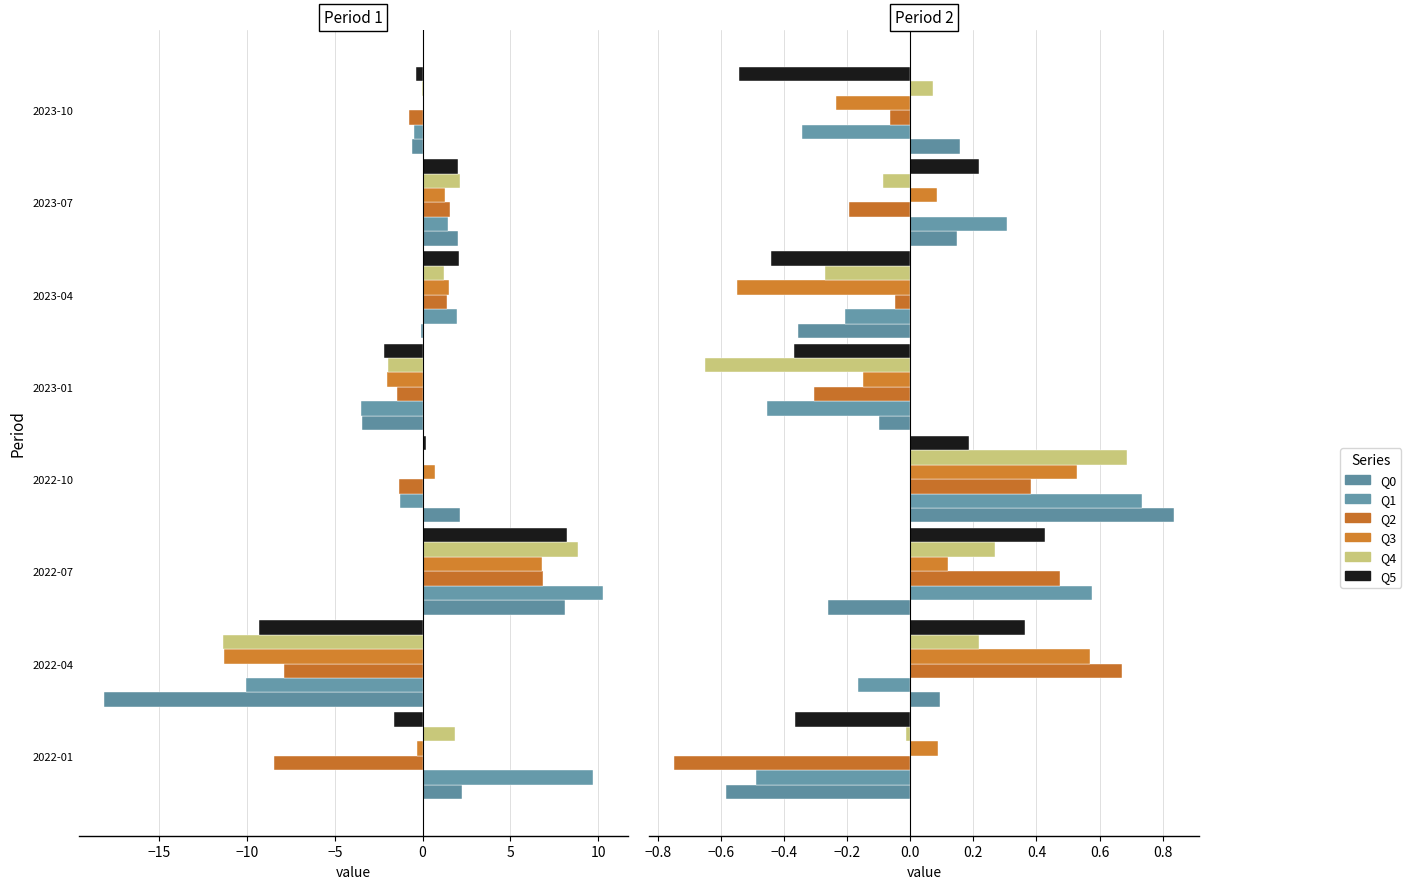

How many negative values does the Q3 series have?

3